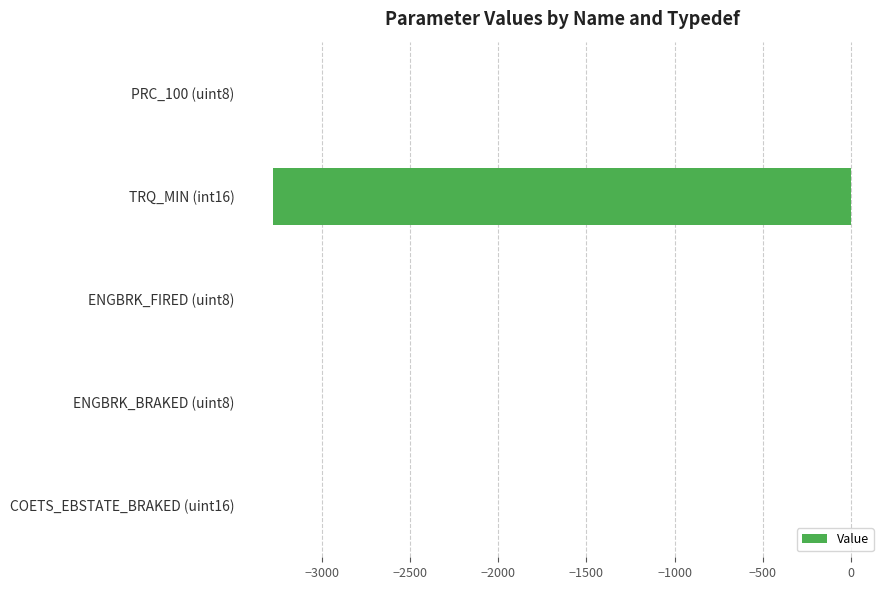

The value at ENGBRK_FIRED (uint8) is 0. True or false?

True